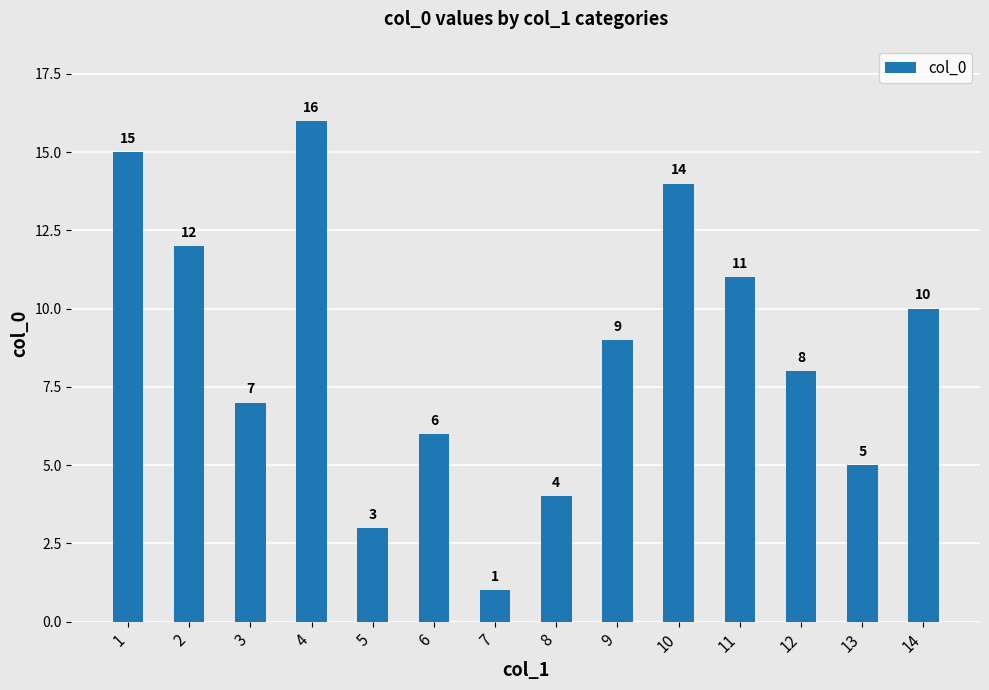

Which category has the lowest value across all series?

7